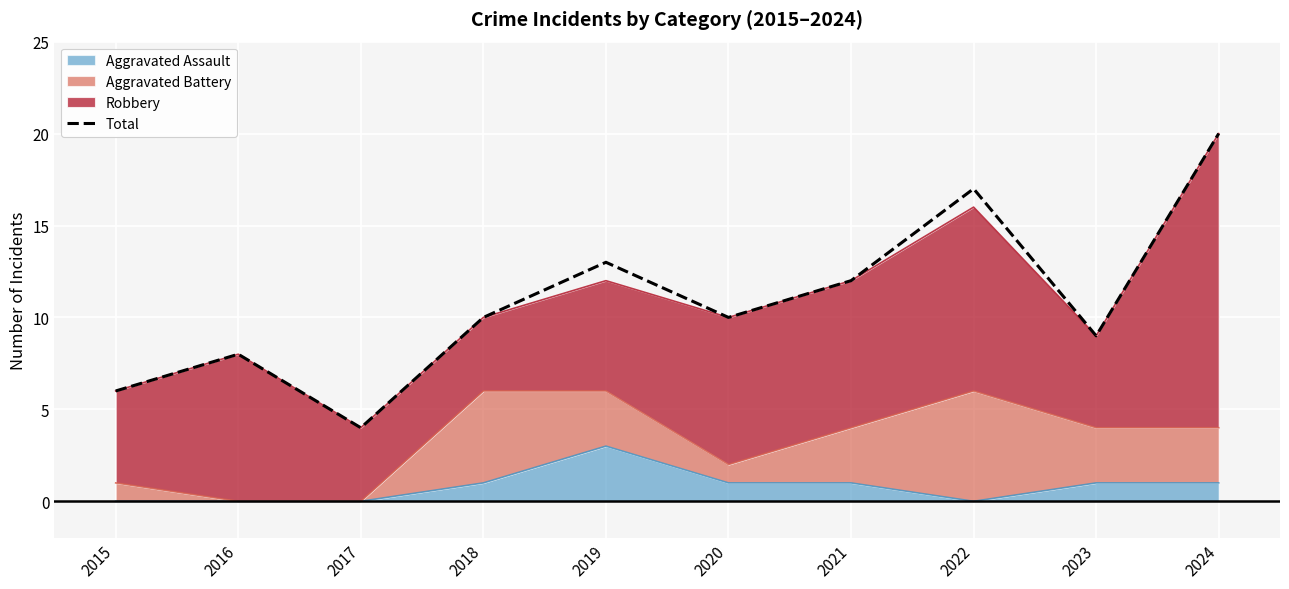

What is the minimum value shown in the chart?

4